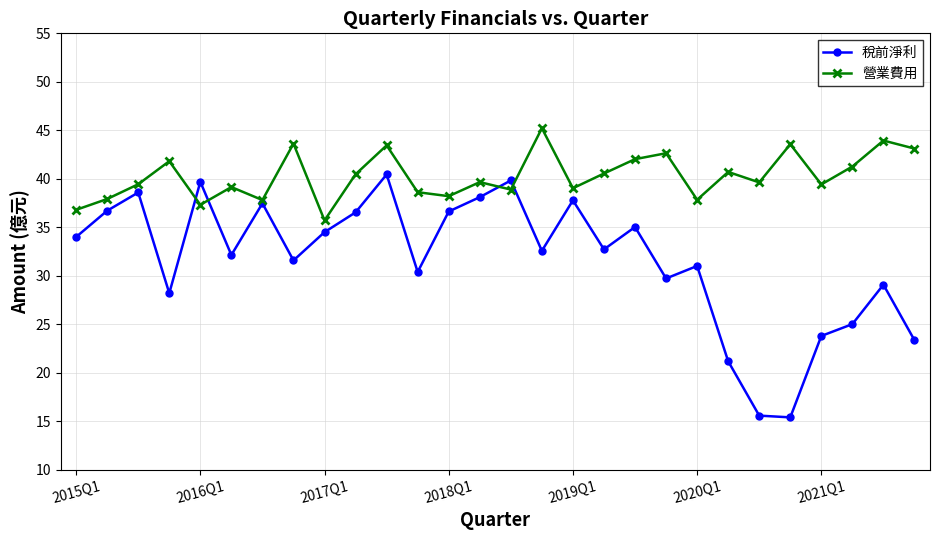

What is the highest value of the 稅前淨利 series?

40.4